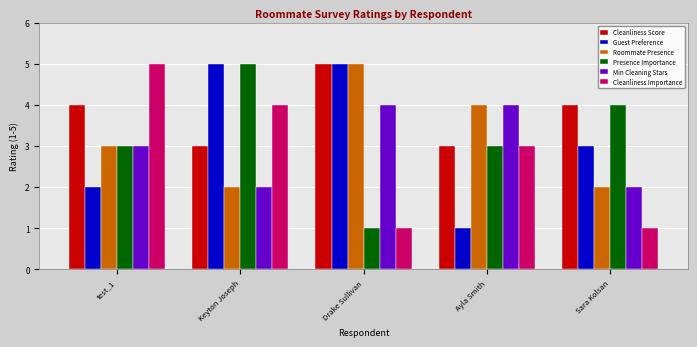

Reading left to right, extract all data points from this chart.

Cleanliness Score: test_1=4	Keyton Joseph=3	Drake Sullivan=5	Ayla Smith=3	Sara Kolsan=4
Guest Preference: test_1=2	Keyton Joseph=5	Drake Sullivan=5	Ayla Smith=1	Sara Kolsan=3
Roommate Presence: test_1=3	Keyton Joseph=2	Drake Sullivan=5	Ayla Smith=4	Sara Kolsan=2
Presence Importance: test_1=3	Keyton Joseph=5	Drake Sullivan=1	Ayla Smith=3	Sara Kolsan=4
Min Cleaning Stars: test_1=3	Keyton Joseph=2	Drake Sullivan=4	Ayla Smith=4	Sara Kolsan=2
Cleanliness Importance: test_1=5	Keyton Joseph=4	Drake Sullivan=1	Ayla Smith=3	Sara Kolsan=1